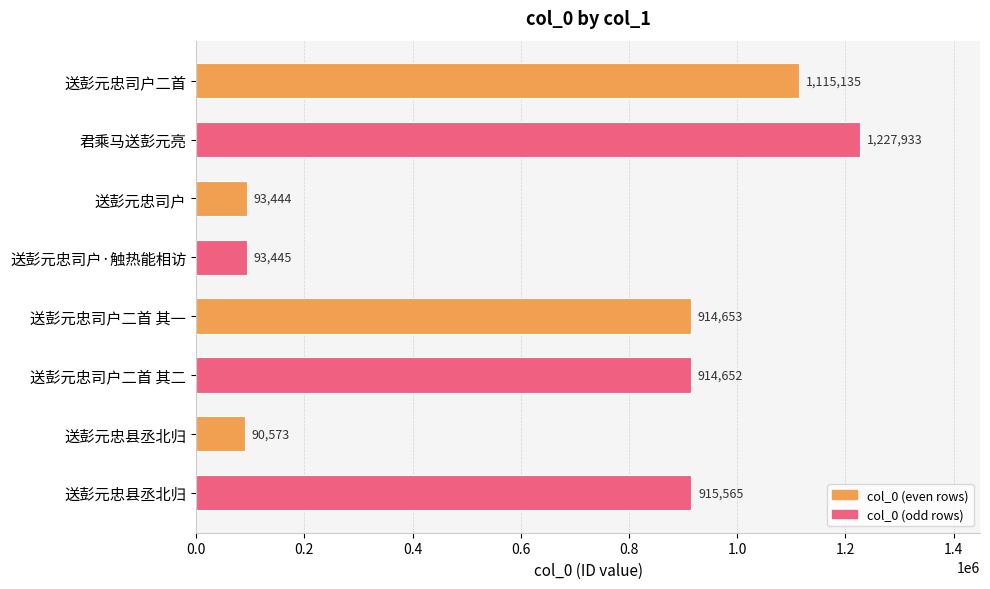

How many series are shown in this chart?

1